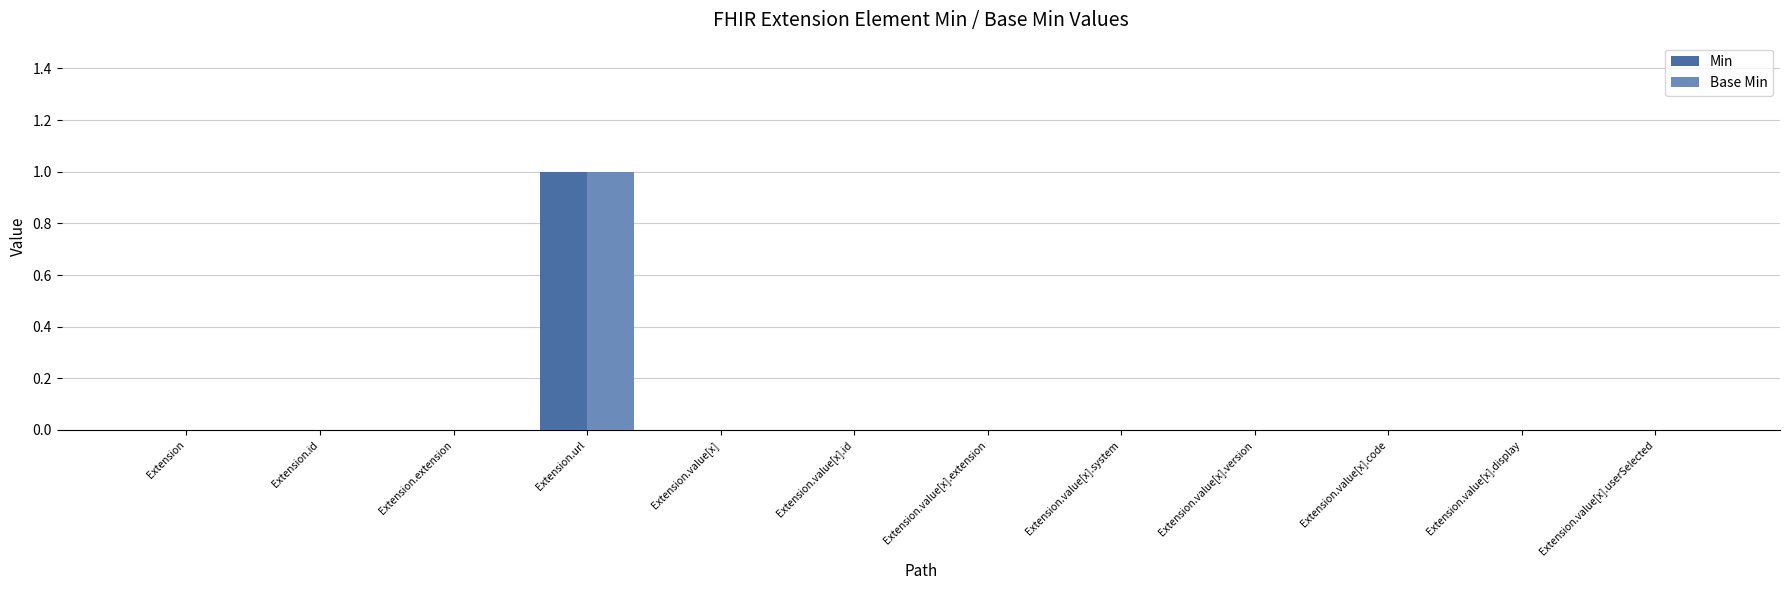

Is it true that Base Min equals -1 at Extension.value[x].extension?

False